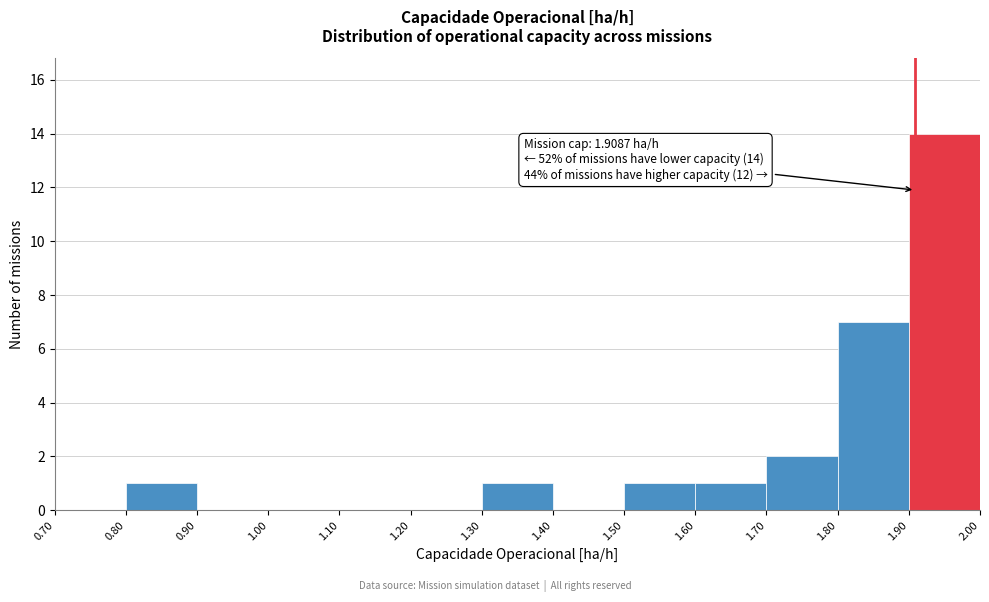

Which range on the x-axis has the tallest bar?

1.90 to 2.00